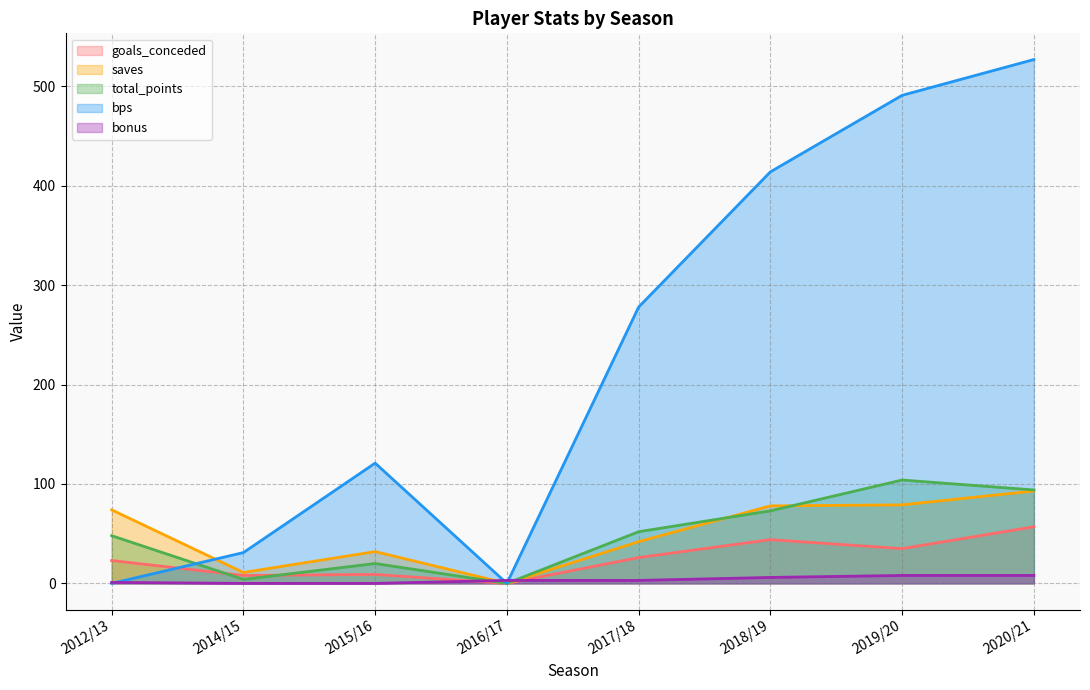

Between 2018/19 and 2019/20, which series saw the biggest shift?

bps